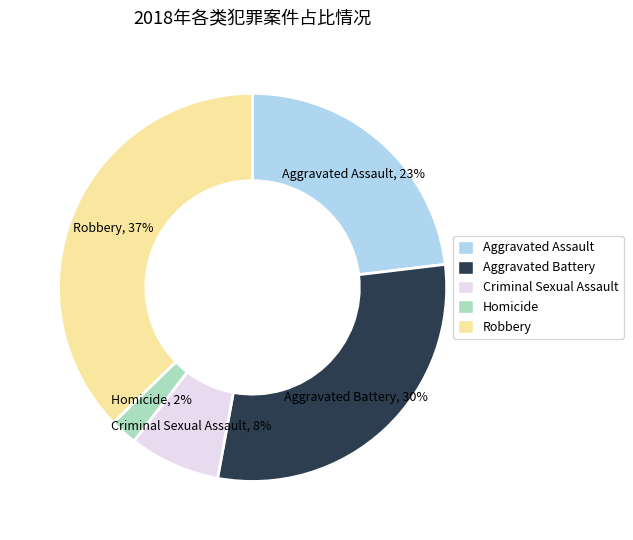

True or false: Homicide accounts for 12% of the total.

False